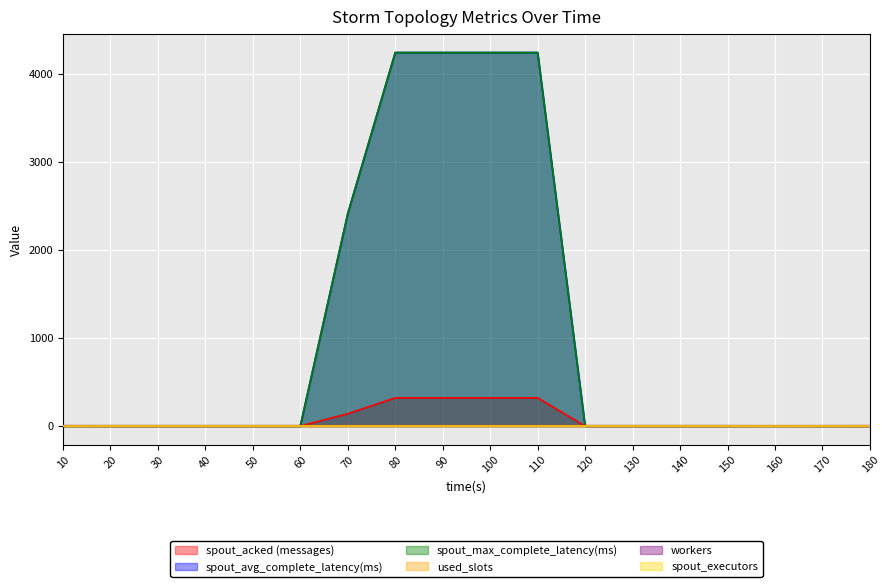

The used_slots series shows 4.0 at 140. True or false?

True